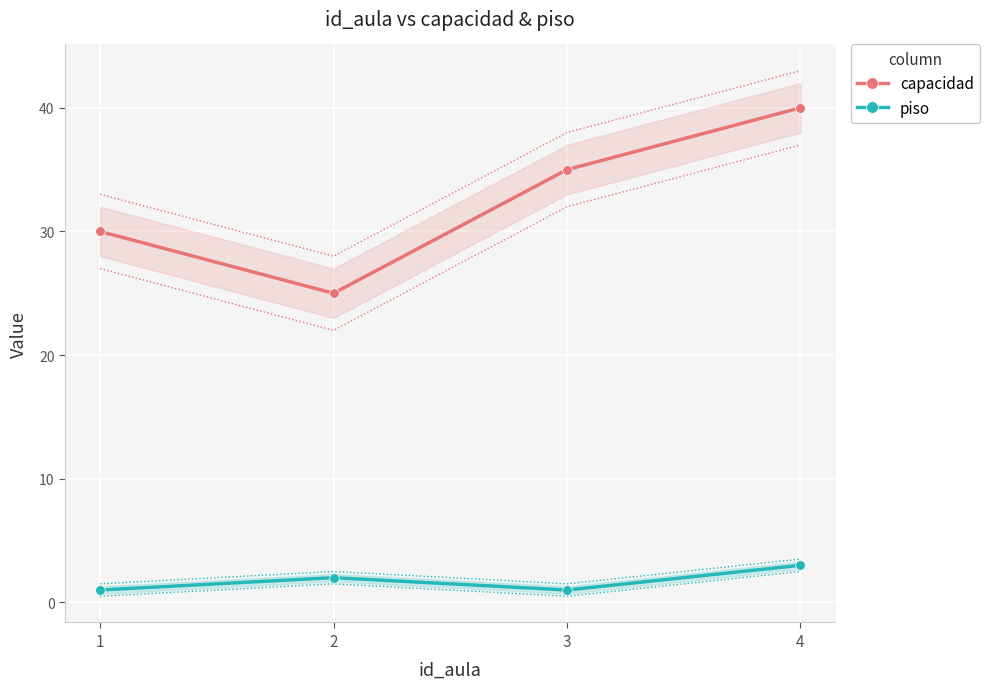

Where is capacidad nearest to the value 32?

1